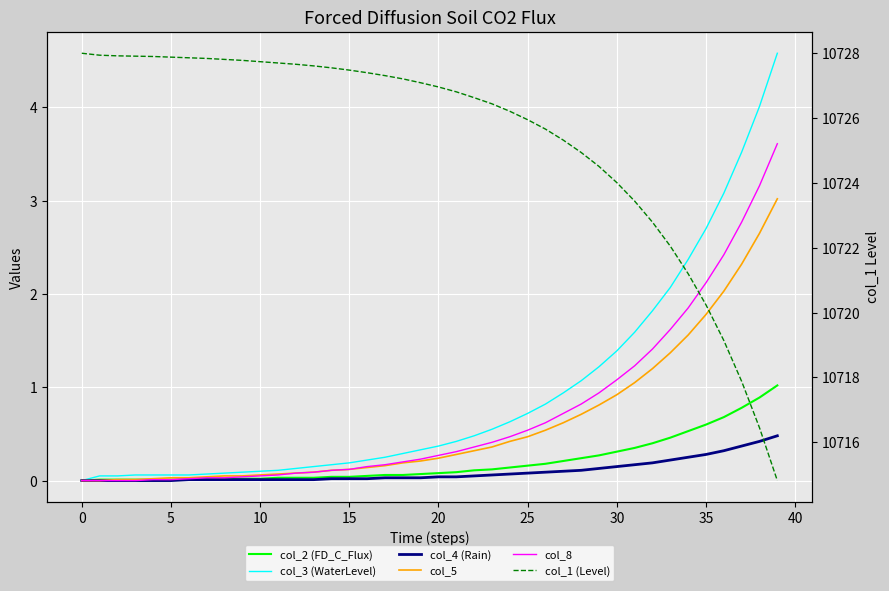

Reading left to right, transcribe all the data shown in this chart.

col_2 (FD_C_Flux): 0.0	0.0	0.0	0.0	0.0	0.0	0.0	0.0	0.0	0.0	0.0	0.0	0.0	0.0	0.0	0.0	0.1	0.1	0.1	0.1	0.1	0.1	0.1	0.1	0.1	0.2	0.2	0.2	0.2	0.3	0.3	0.3	0.4	0.5	0.5	0.6	0.7	0.8	0.9	1.0
col_3 (WaterLevel): 0.0	0.1	0.1	0.1	0.1	0.1	0.1	0.1	0.1	0.1	0.1	0.1	0.1	0.1	0.2	0.2	0.2	0.2	0.3	0.3	0.4	0.4	0.5	0.6	0.6	0.7	0.8	0.9	1.1	1.2	1.4	1.6	1.8	2.1	2.4	2.7	3.1	3.5	4.0	4.6
col_4 (Rain): 0.0	0.0	0.0	0.0	0.0	0.0	0.0	0.0	0.0	0.0	0.0	0.0	0.0	0.0	0.0	0.0	0.0	0.0	0.0	0.0	0.0	0.0	0.1	0.1	0.1	0.1	0.1	0.1	0.1	0.1	0.1	0.2	0.2	0.2	0.2	0.3	0.3	0.4	0.4	0.5
col_5: 0.0	0.0	0.0	0.0	0.0	0.0	0.0	0.0	0.1	0.1	0.1	0.1	0.1	0.1	0.1	0.1	0.1	0.2	0.2	0.2	0.2	0.3	0.3	0.4	0.4	0.5	0.5	0.6	0.7	0.8	0.9	1.1	1.2	1.4	1.6	1.8	2.0	2.3	2.6	3.0
col_8: 0.0	0.0	0.0	0.0	0.0	0.0	0.0	0.0	0.0	0.0	0.1	0.1	0.1	0.1	0.1	0.1	0.1	0.2	0.2	0.2	0.3	0.3	0.4	0.4	0.5	0.5	0.6	0.7	0.8	0.9	1.1	1.2	1.4	1.6	1.9	2.1	2.4	2.8	3.2	3.6
col_1 (Level): 10728.0	10727.9	10727.9	10727.9	10727.9	10727.9	10727.9	10727.8	10727.8	10727.8	10727.7	10727.7	10727.7	10727.6	10727.5	10727.5	10727.4	10727.3	10727.2	10727.1	10727.0	10726.8	10726.6	10726.4	10726.2	10726.0	10725.7	10725.3	10724.9	10724.5	10724.0	10723.4	10722.8	10722.0	10721.2	10720.2	10719.1	10717.9	10716.5	10714.8